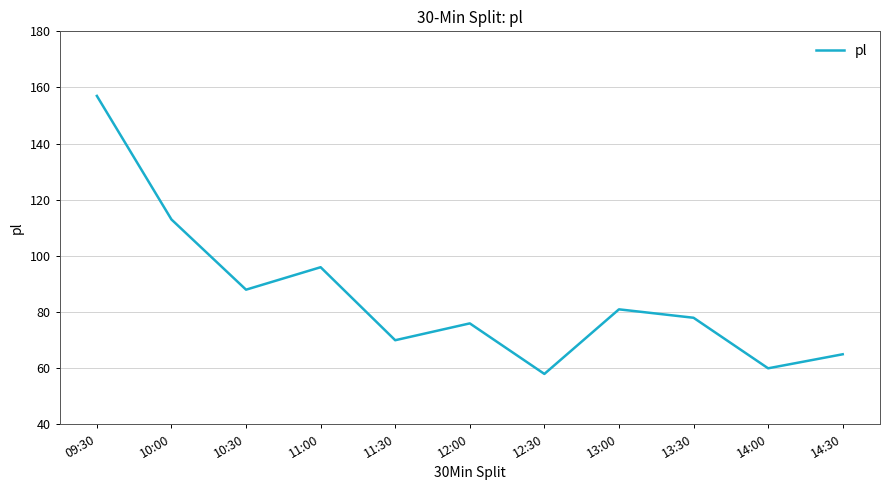

What position from the left is 14:00?

10